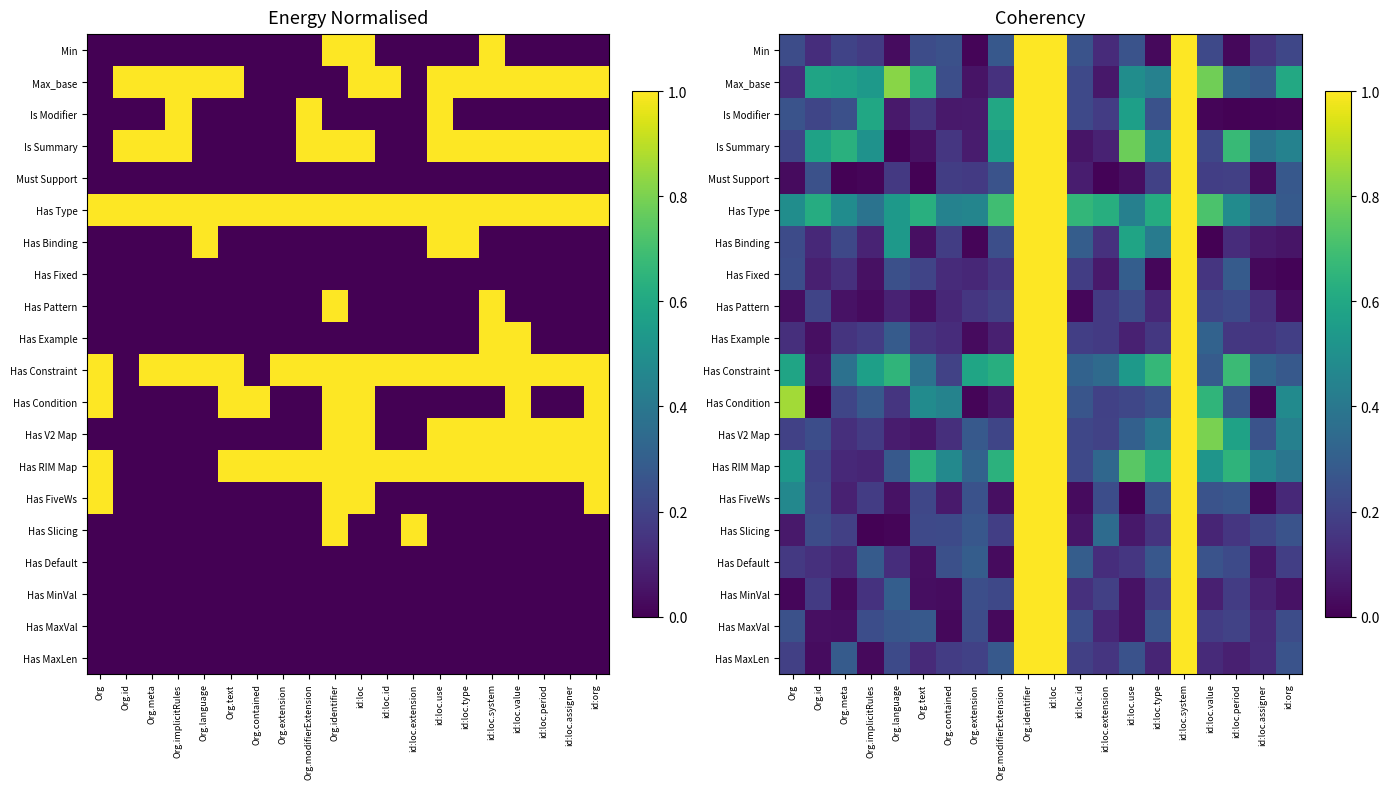

The value of Has Pattern at Org.id is 0.1. True or false?

False